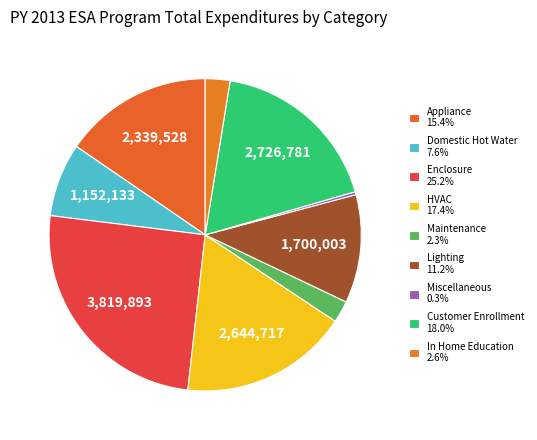

How many segments does this pie chart have?

9